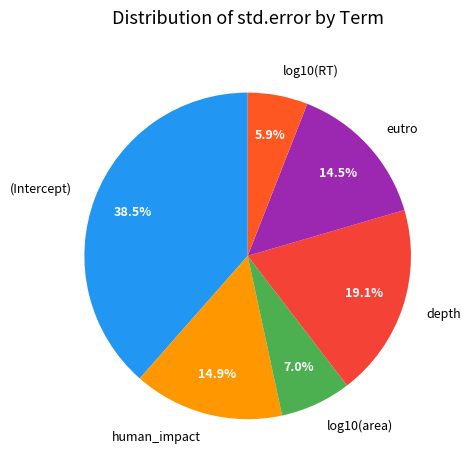

Combined, what portion of the pie is (Intercept) and log10(area)?

45.5%